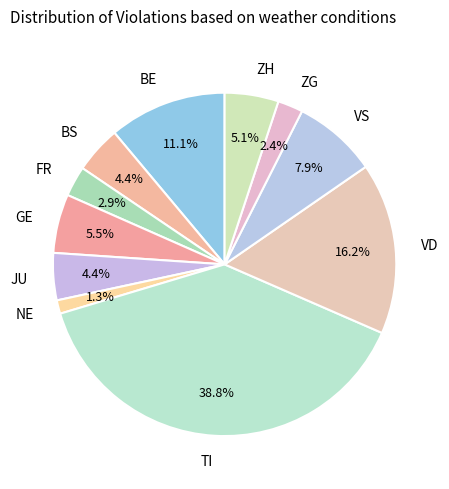

Which slice is the smallest?

NE